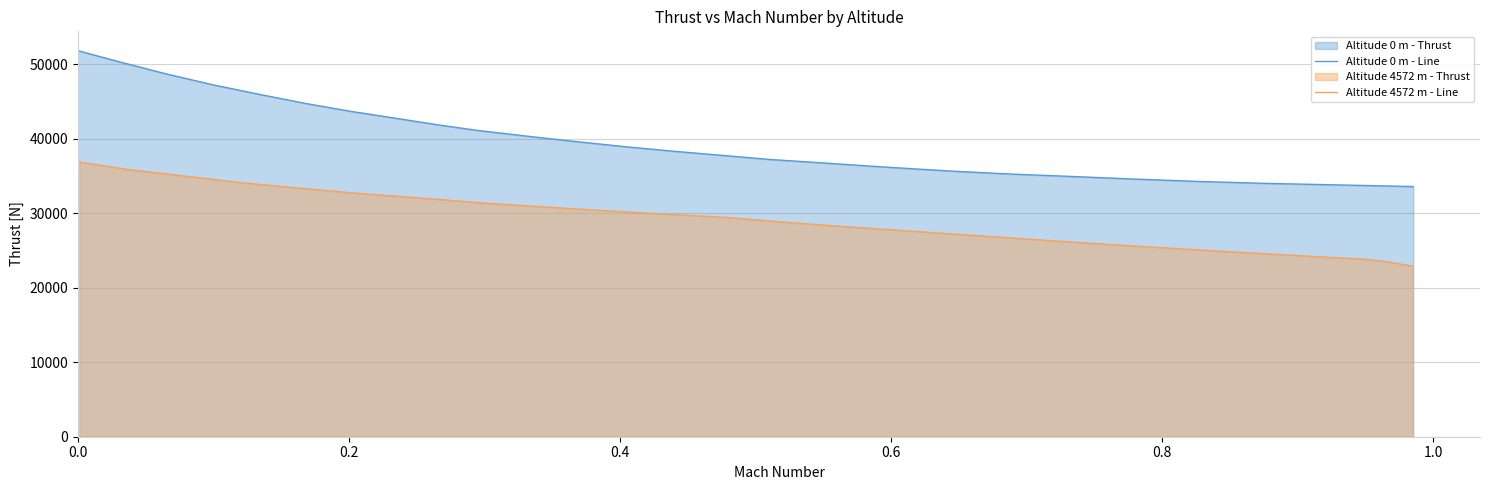

What is the minimum value for Altitude 4572 m - Line?

22901.6